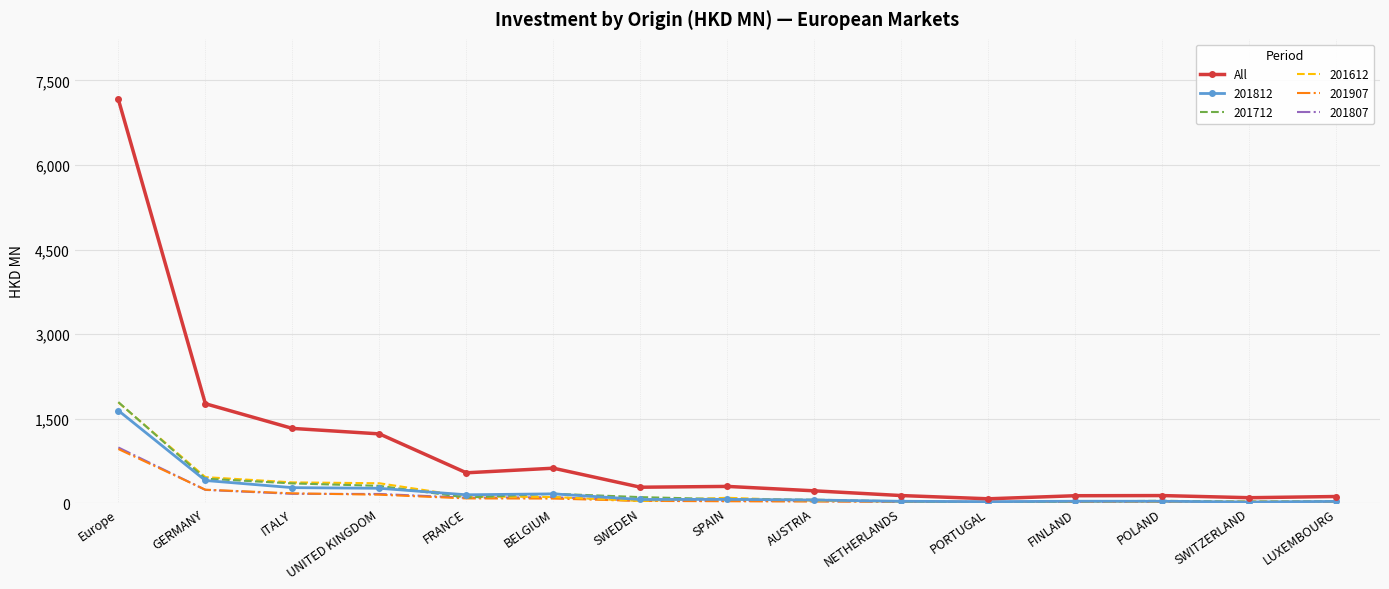

What position from the left is SWEDEN?

7